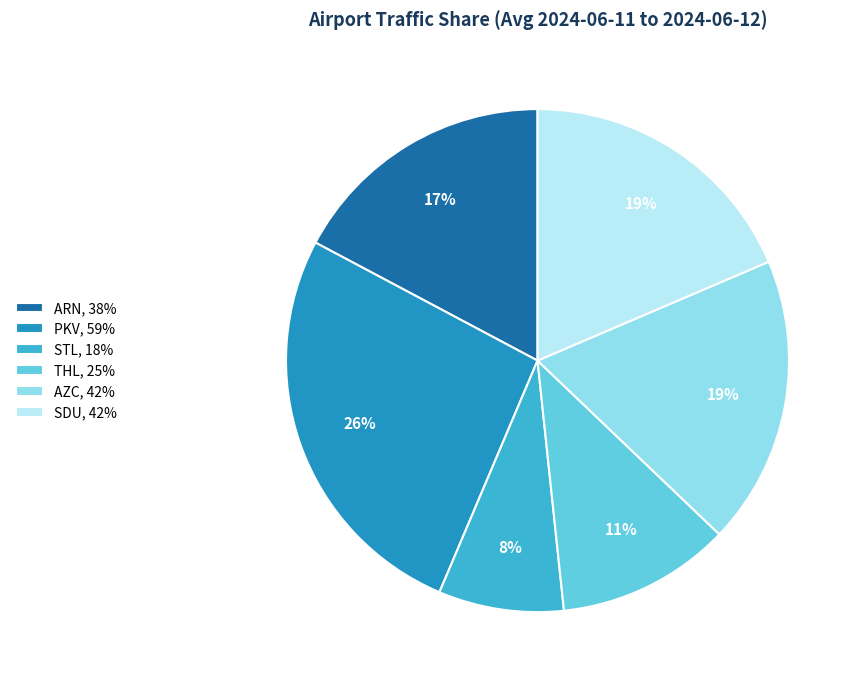

Count the number of slices in the pie.

6